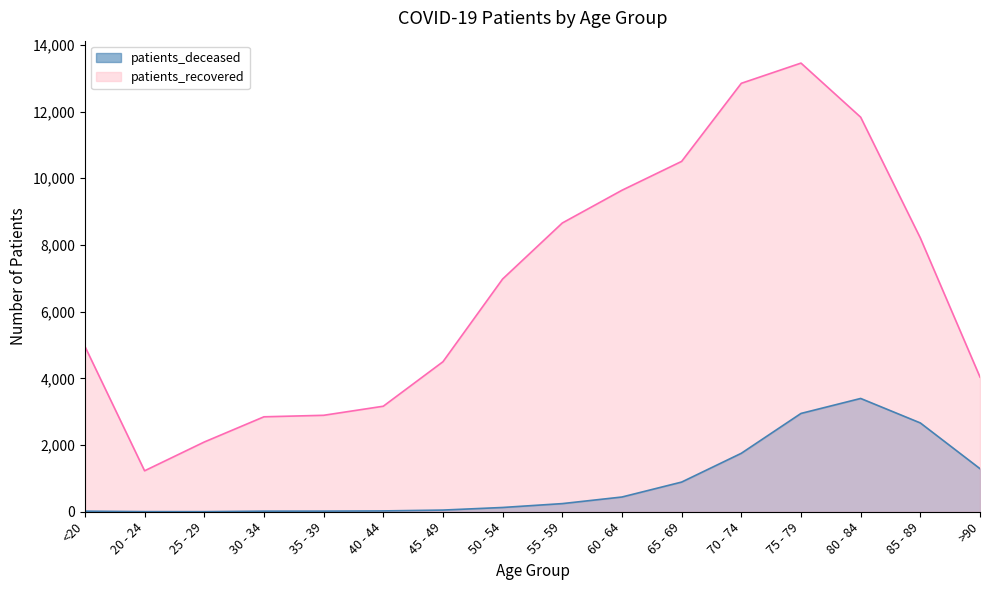

True or false: patients_recovered and patients_deceased cross at least once.

False